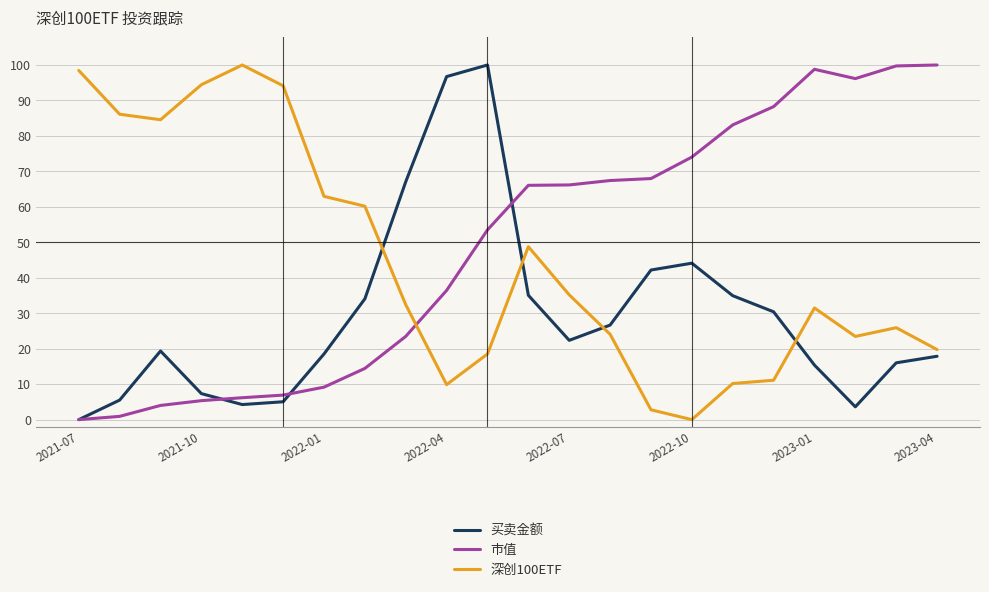

What is the highest value of the 买卖金额 series?

100.0